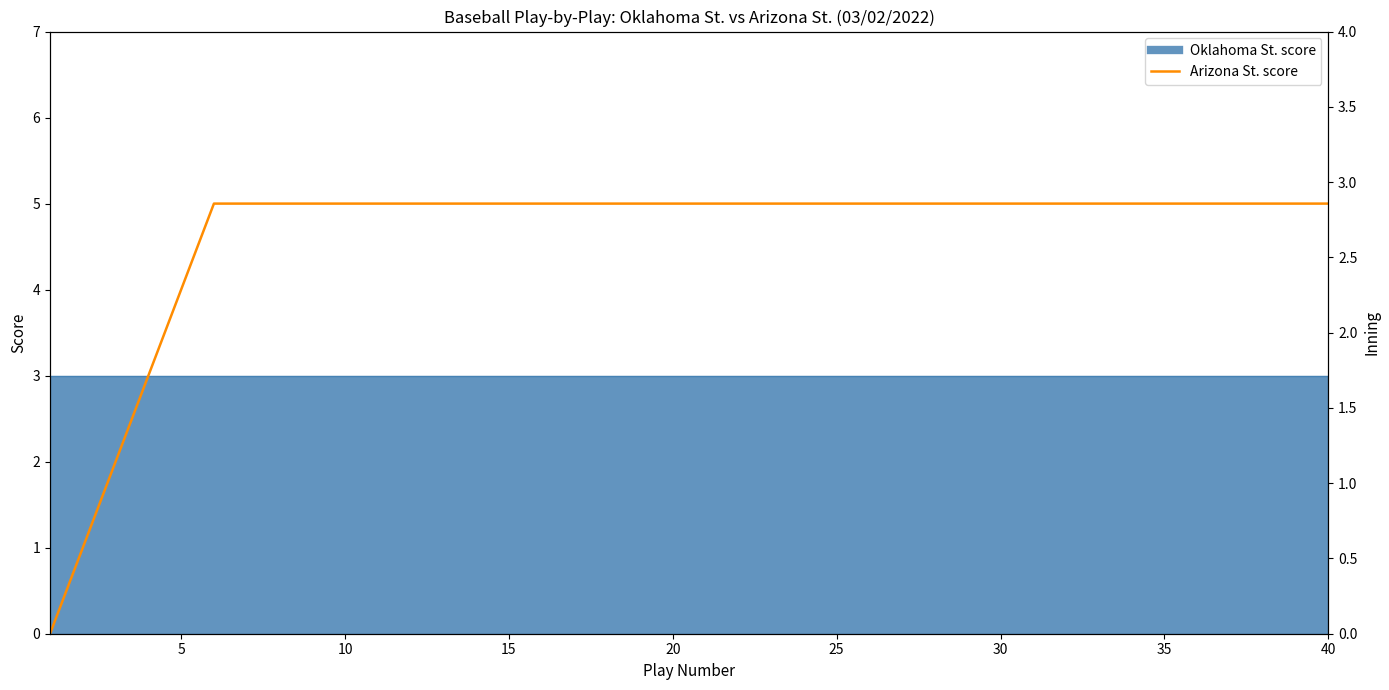

How many data points does each series have?

40